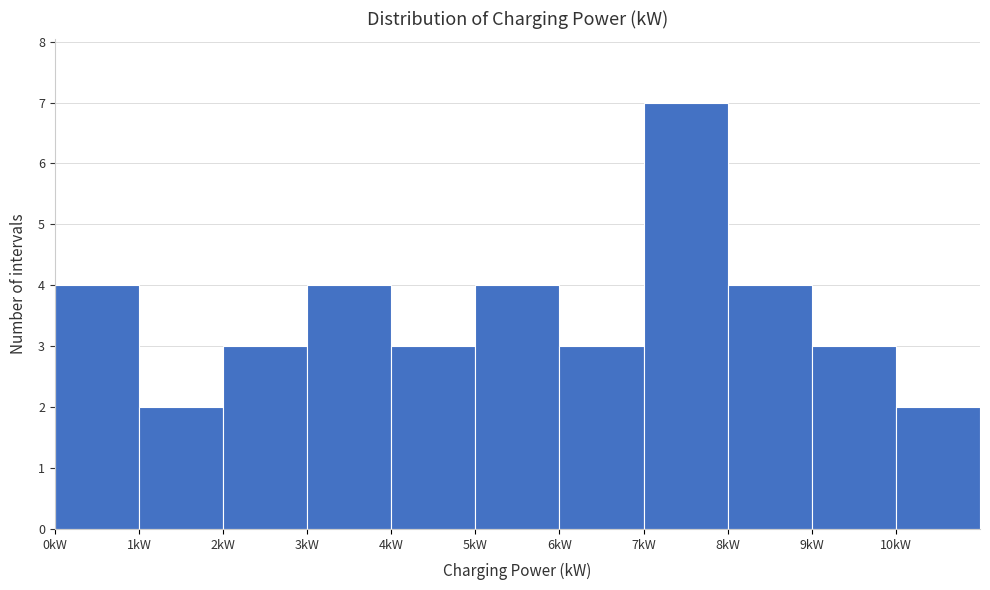

Reading left to right, list every bar in this chart as the range it spans on the x-axis followed by its height. The values are not printed on the chart, so give them approximately, as read against the axis.

0 to 1: 4
1 to 2: 2
2 to 3: 3
3 to 4: 4
4 to 5: 3
5 to 6: 4
6 to 7: 3
7 to 8: 7
8 to 9: 4
9 to 10: 3
10 to 11: 2